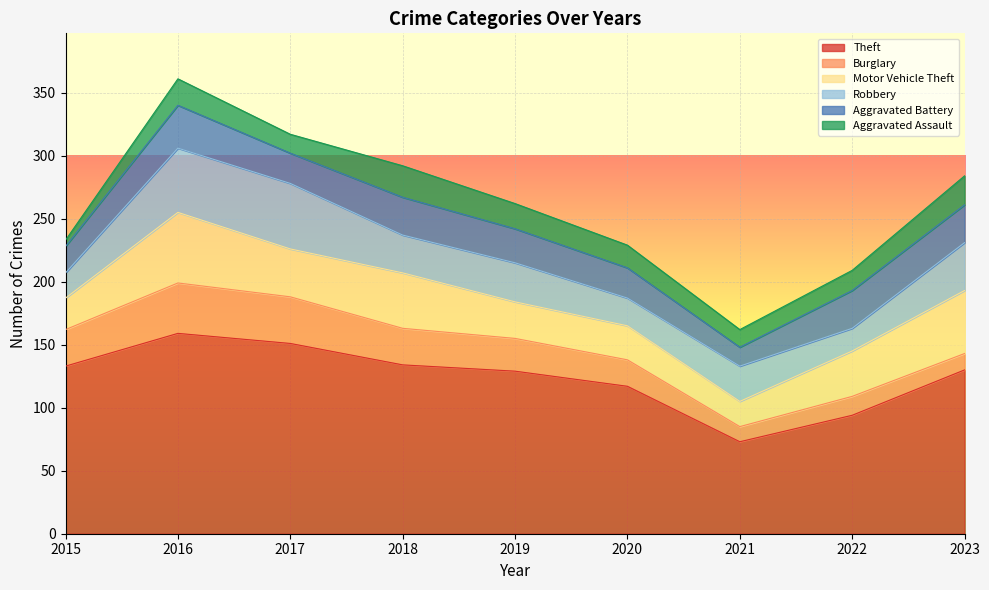

True or false: Theft and Burglary cross at least once.

False